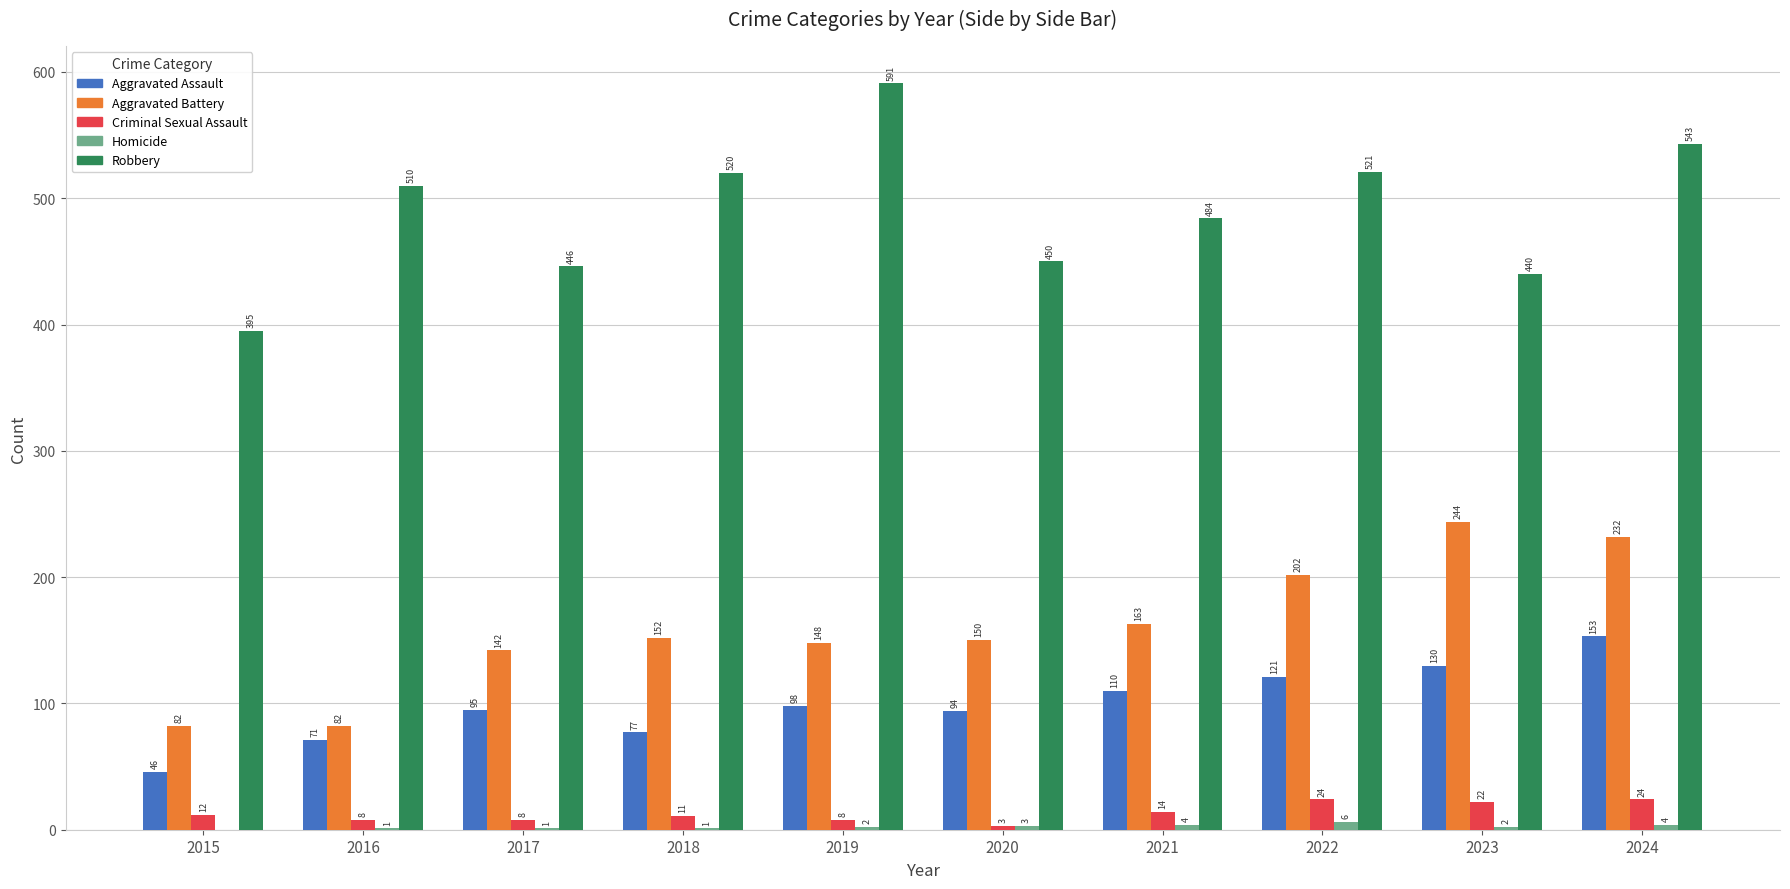

What is the sum of the Aggravated Battery values at 2023 and 2019?

392